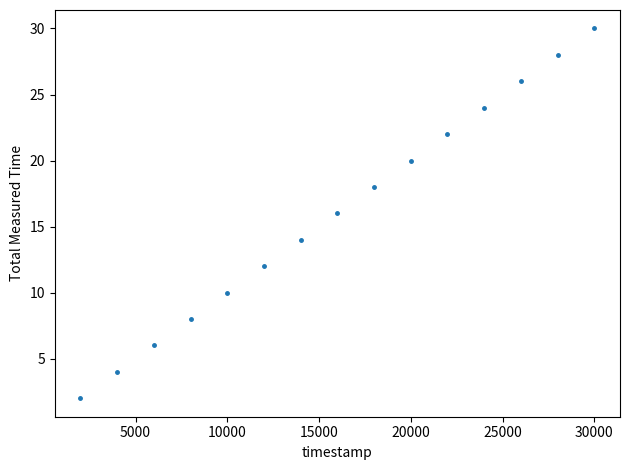

What is the range of Y values (max minus min)?

28